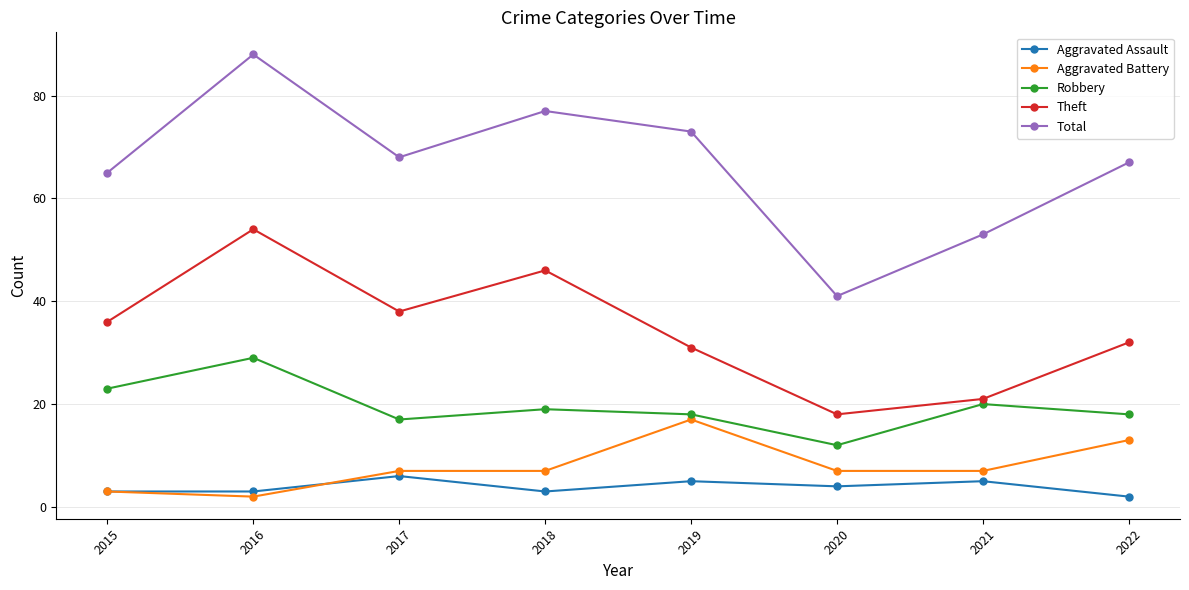

Which category has the highest value in the Robbery series?

2016